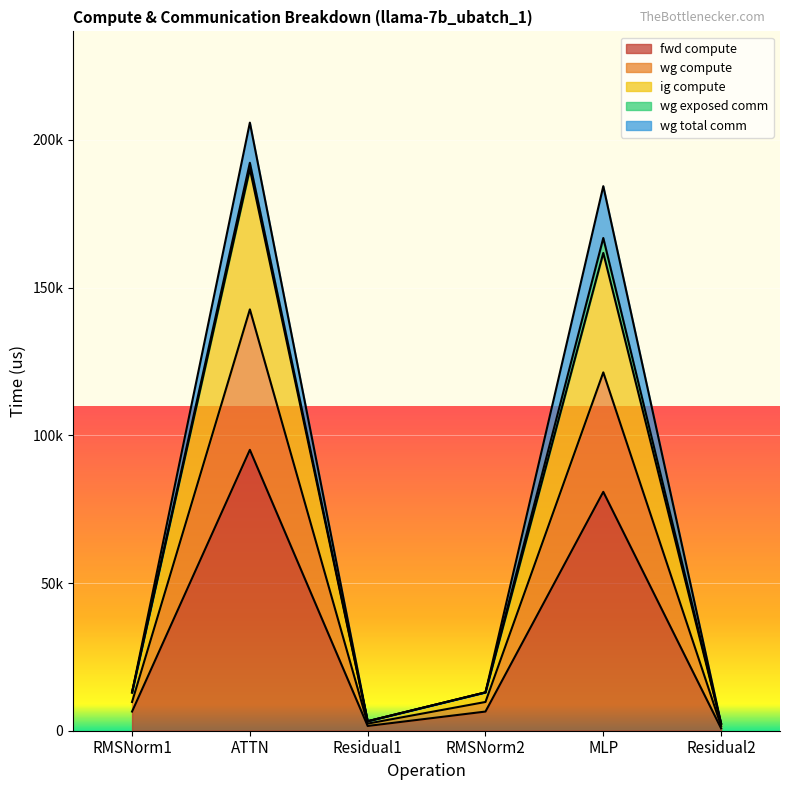

What is the difference between the maximum and minimum values in the fwd compute series?

94289.9